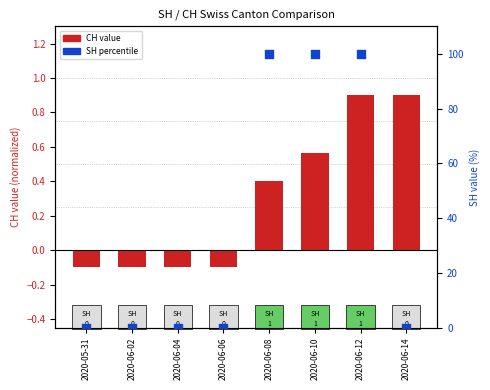

Which series reaches the maximum Y coordinate?

SH value %